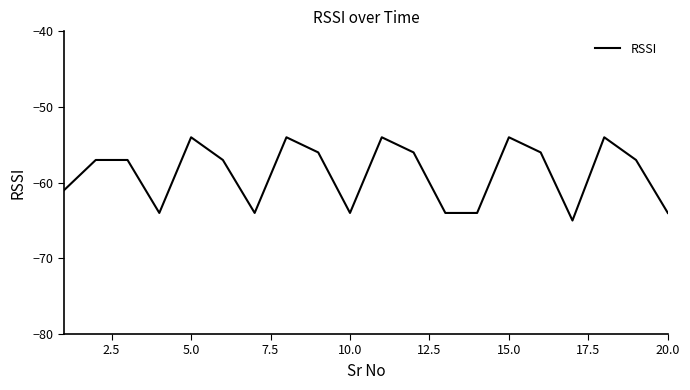

What is the difference between the maximum and minimum values?

11